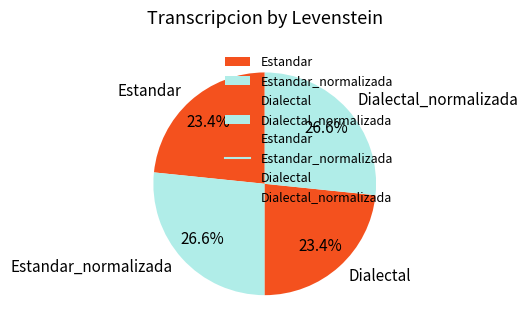

To the nearest percent, what is the average slice percentage?

25%